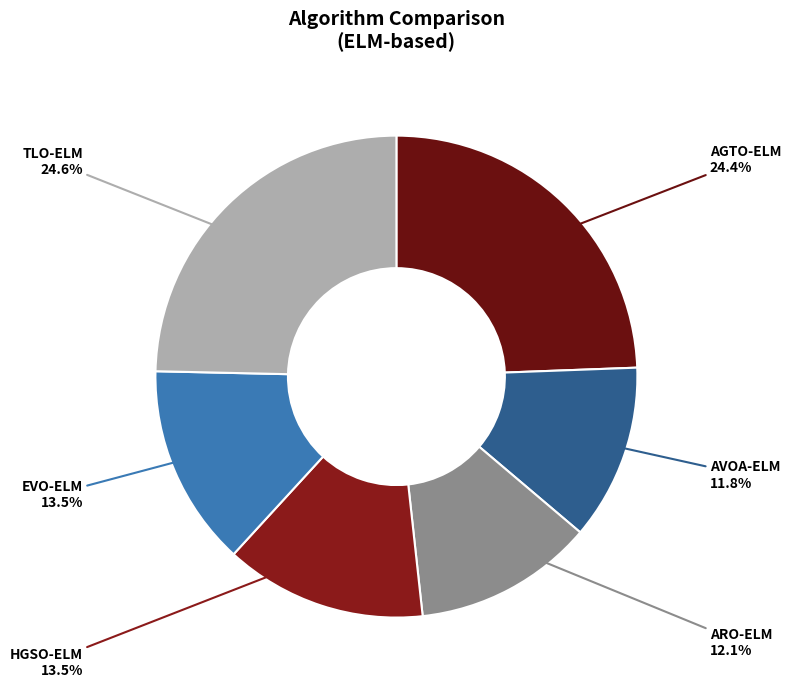

How many segments does this pie chart have?

6